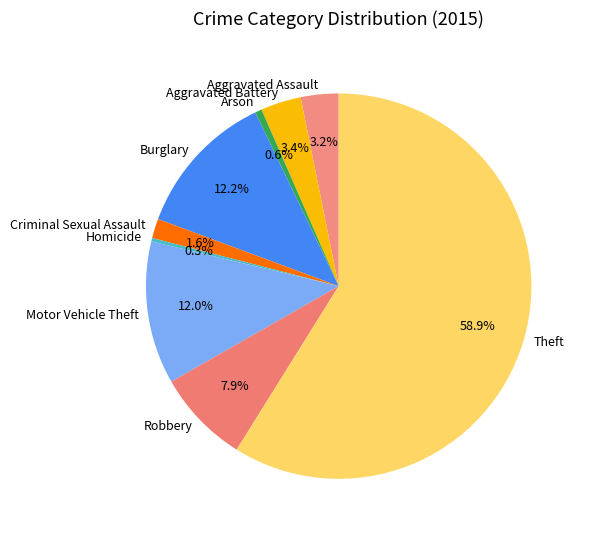

Count the number of slices in the pie.

9